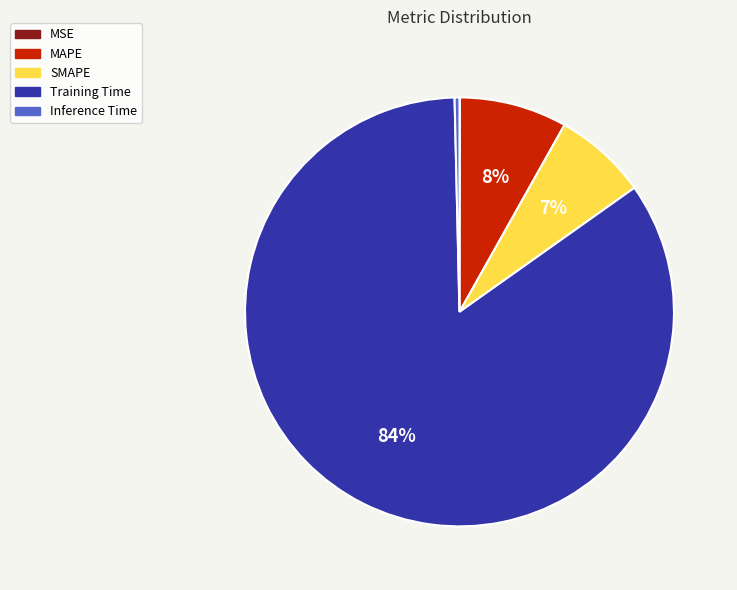

The SMAPE slice represents 1% of the pie. True or false?

False